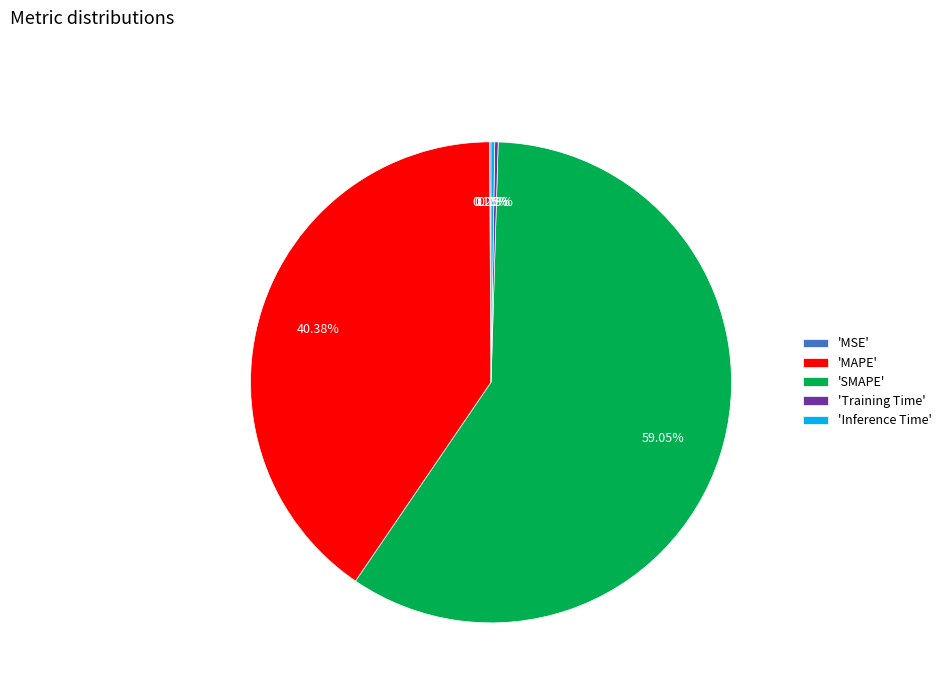

Which slice is the largest?

'SMAPE'